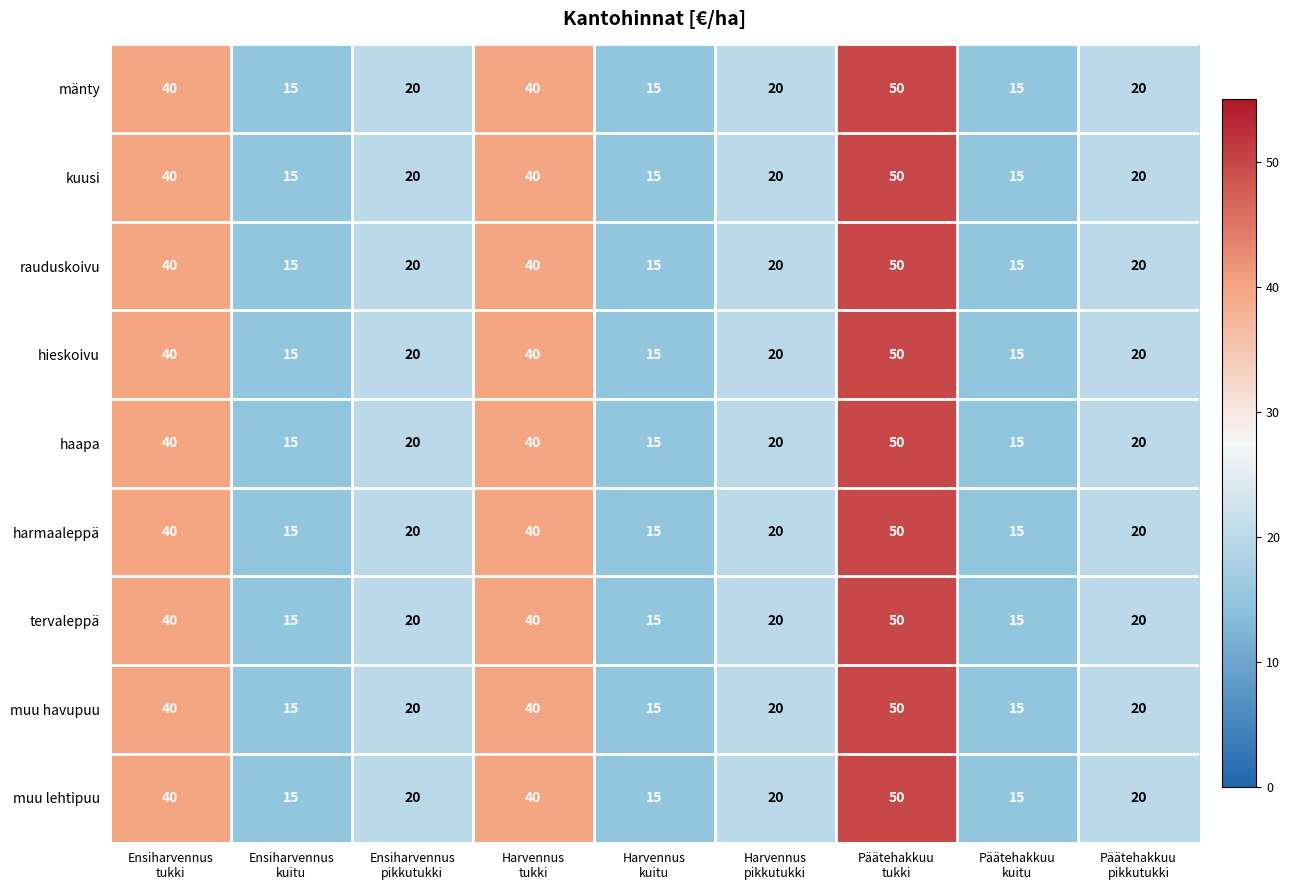

How many data points does each series have?

9